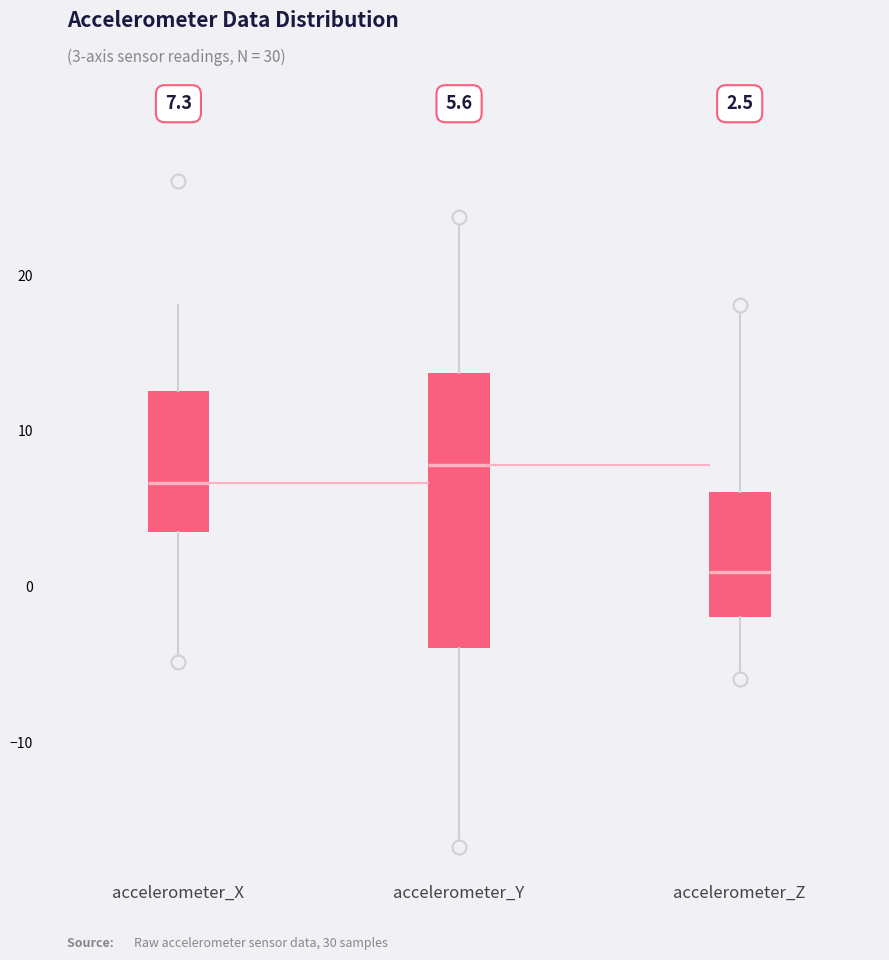

Which box's median line is the highest?

accelerometer_Y